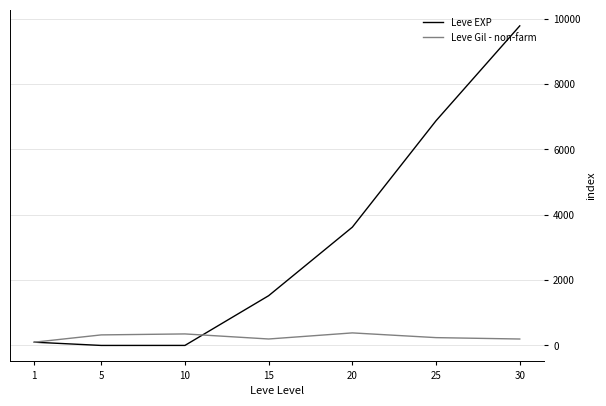

Which series has the widest spread of values?

Leve EXP